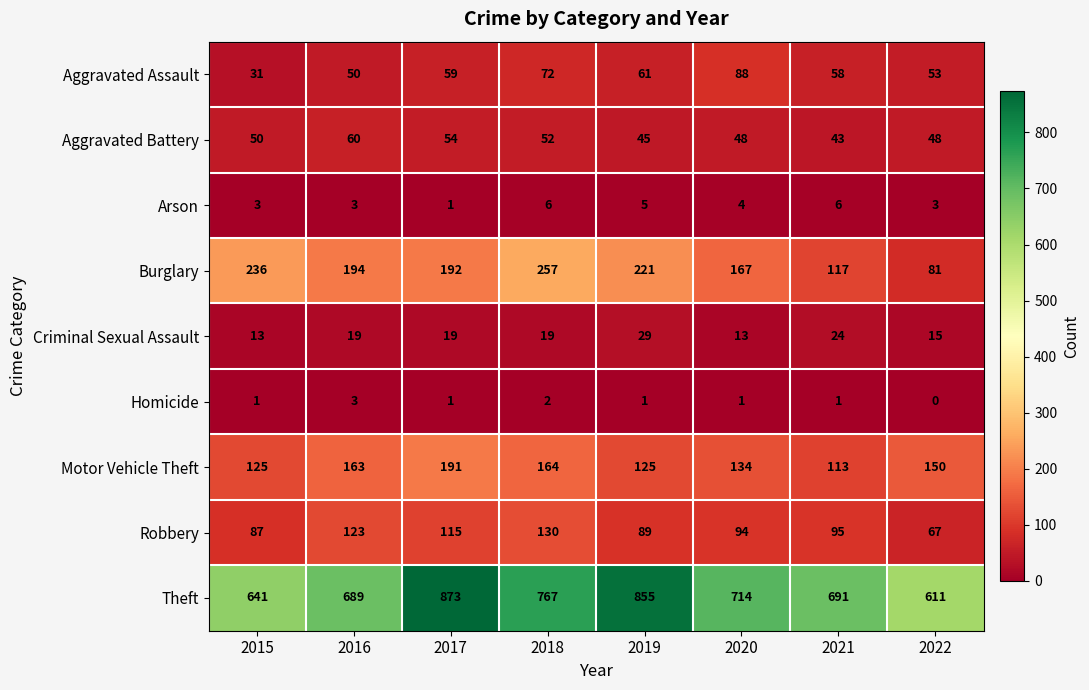

Which category has the highest value across all series?

2017